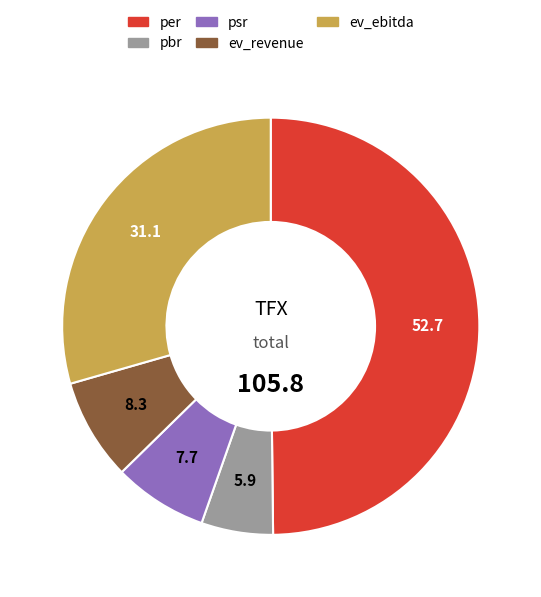

The ev_ebitda slice represents 29% of the pie. True or false?

True